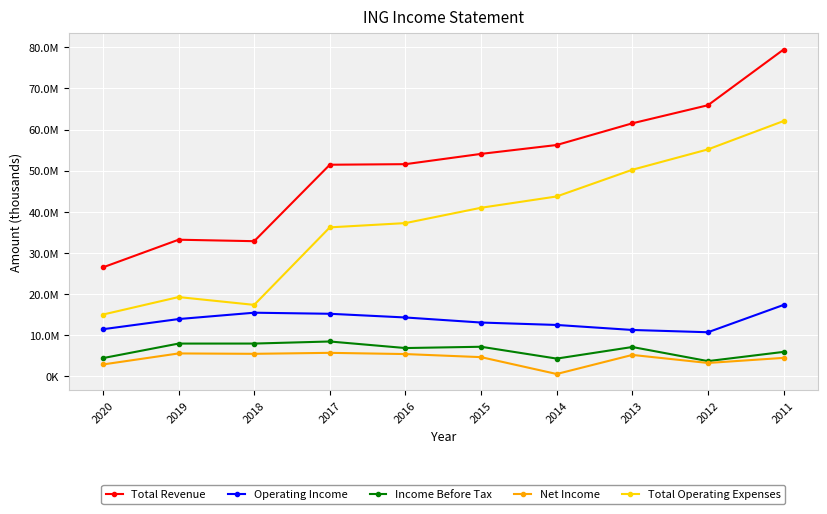

Which label corresponds to the largest value in the chart?

2011